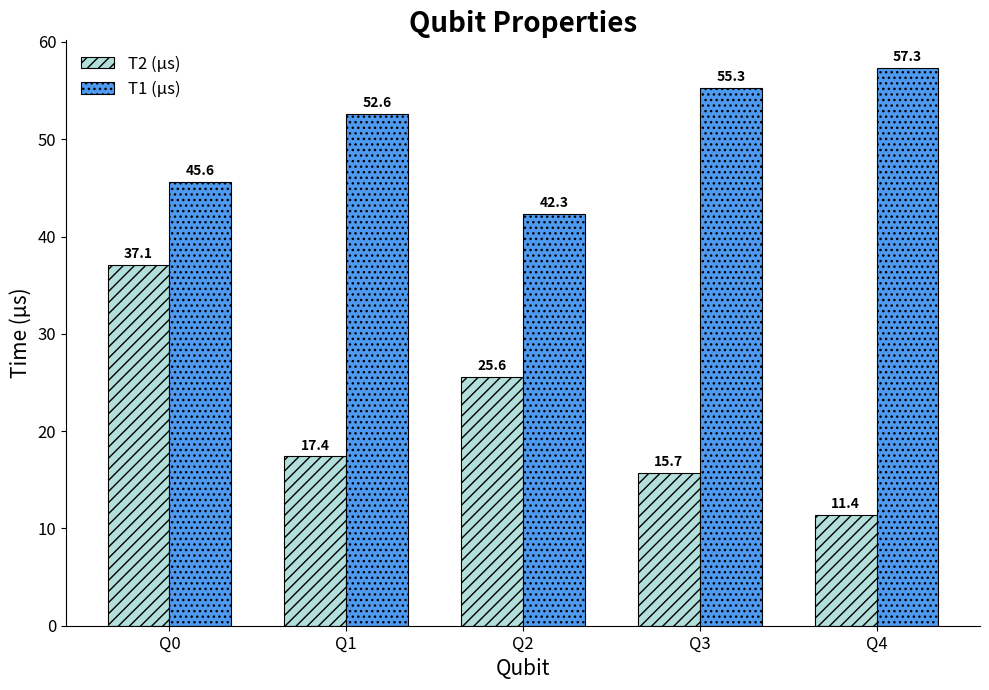

What is the total value across all series at Q2?

67.9